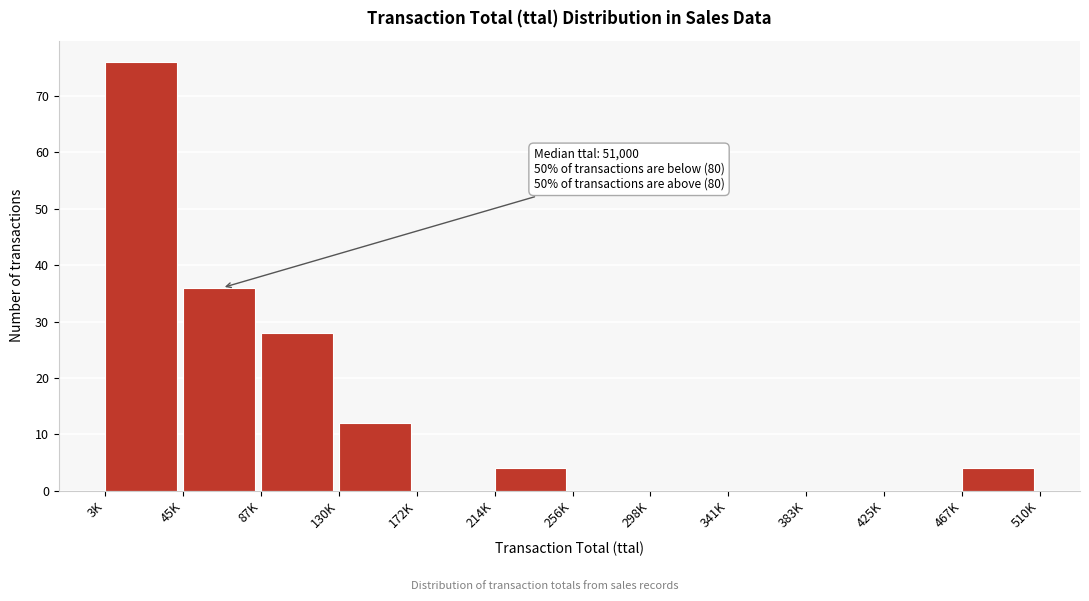

Reading right to left, list all the values displayed in this chart.

467K=4	425K=0	383K=0	341K=0	298K=0	256K=0	214K=4	172K=0	130K=12	87K=28	45K=36	3K=76